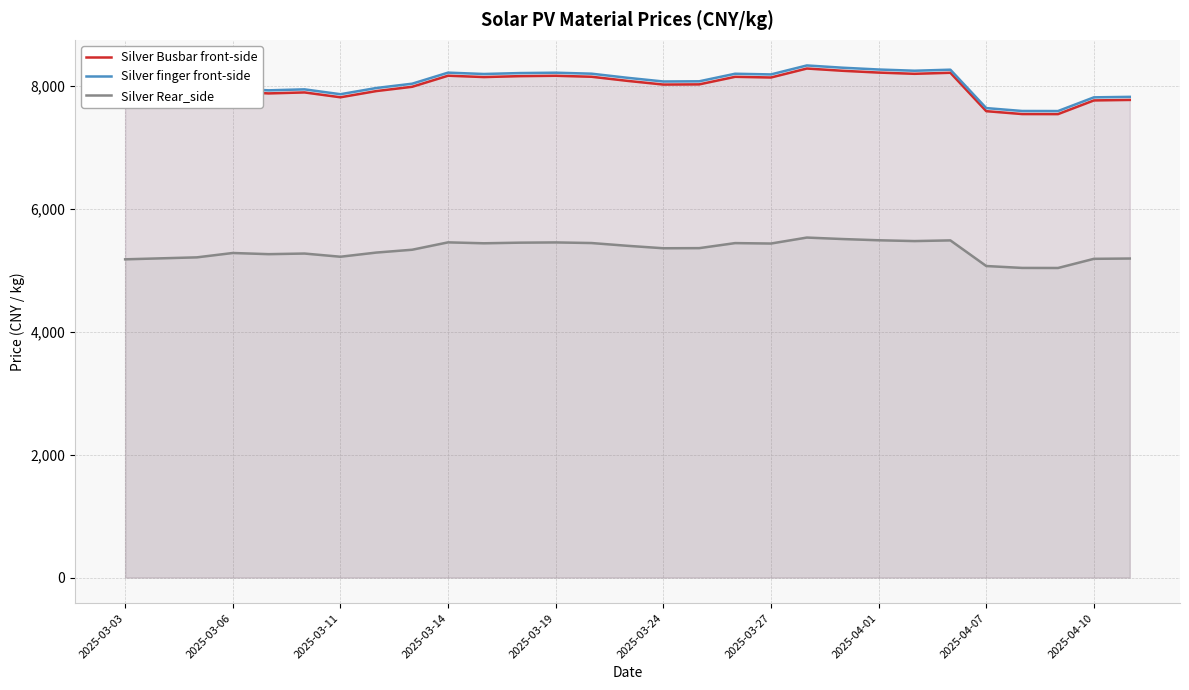

What is the greatest value displayed?

8334